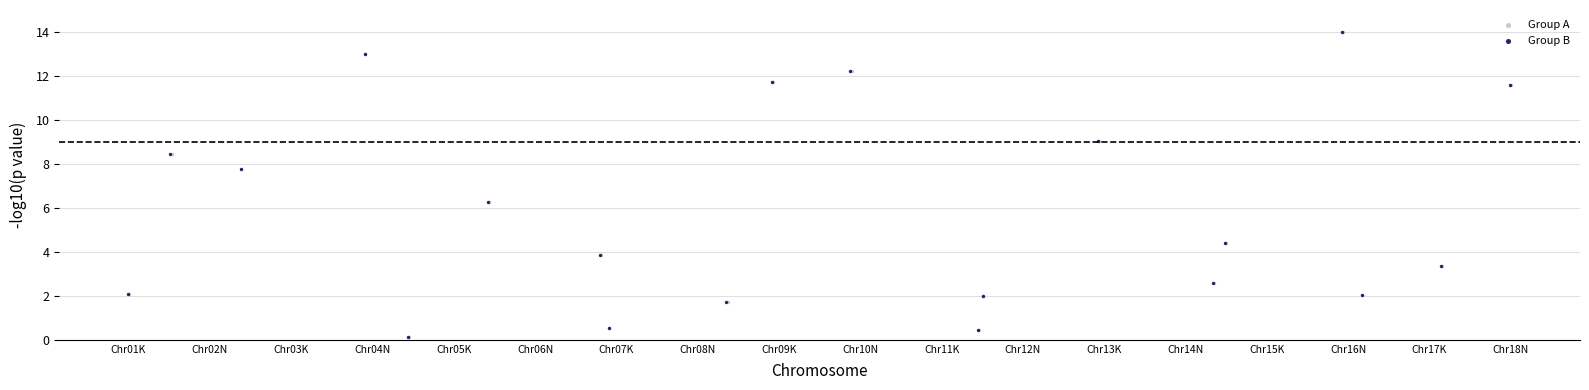

What are all the series names shown in the legend?

Group A, Group B